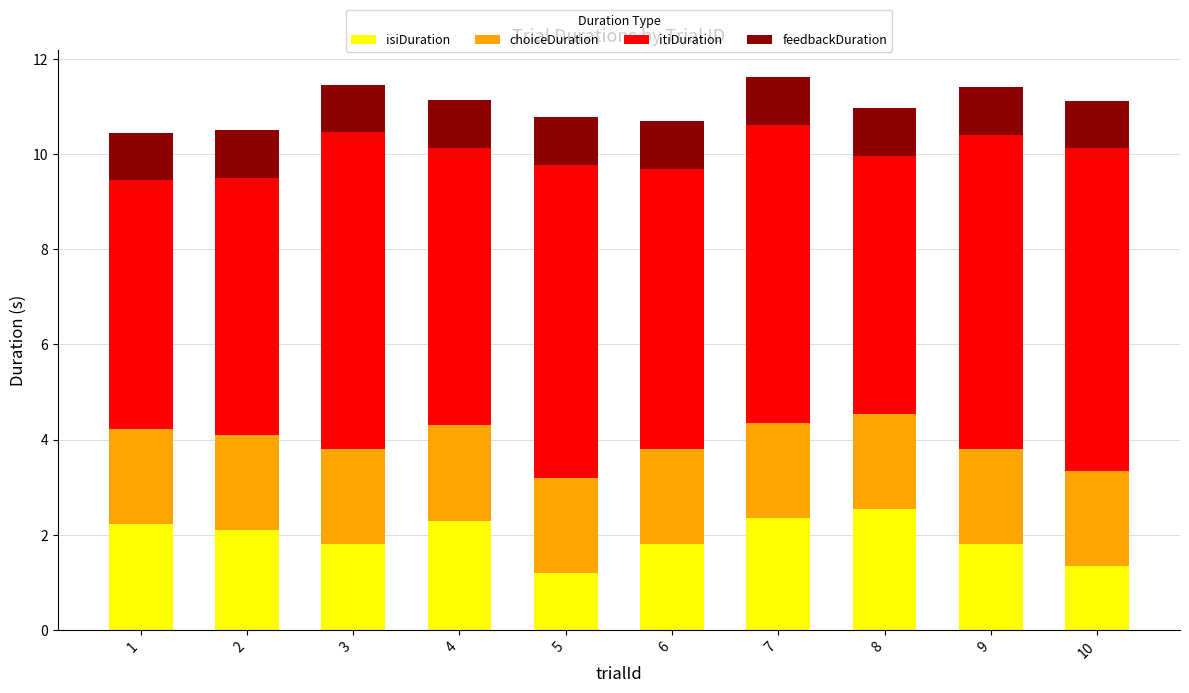

How many distinct data groups are displayed?

4